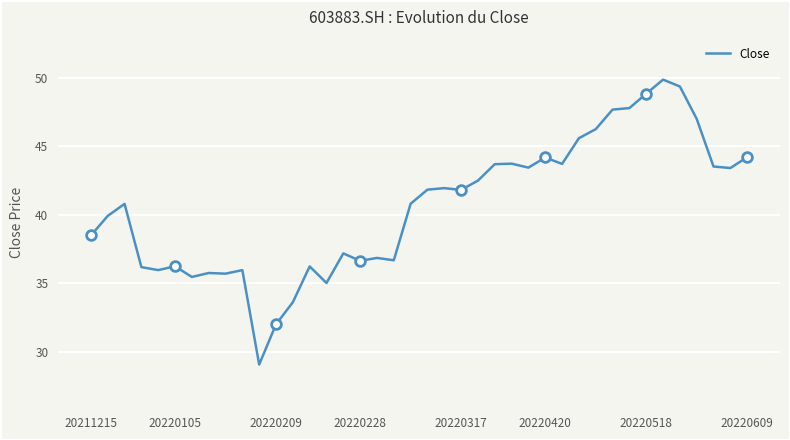

Reading left to right, extract all data points from this chart.

38.5	39.9	40.8	36.2	36.0	36.2	35.5	35.8	35.7	36.0	29.1	32.0	33.6	36.2	35.0	37.2	36.6	36.9	36.7	40.8	41.8	42.0	41.8	42.5	43.7	43.7	43.5	44.2	43.7	45.6	46.3	47.7	47.8	48.9	49.9	49.4	47.0	43.5	43.4	44.2